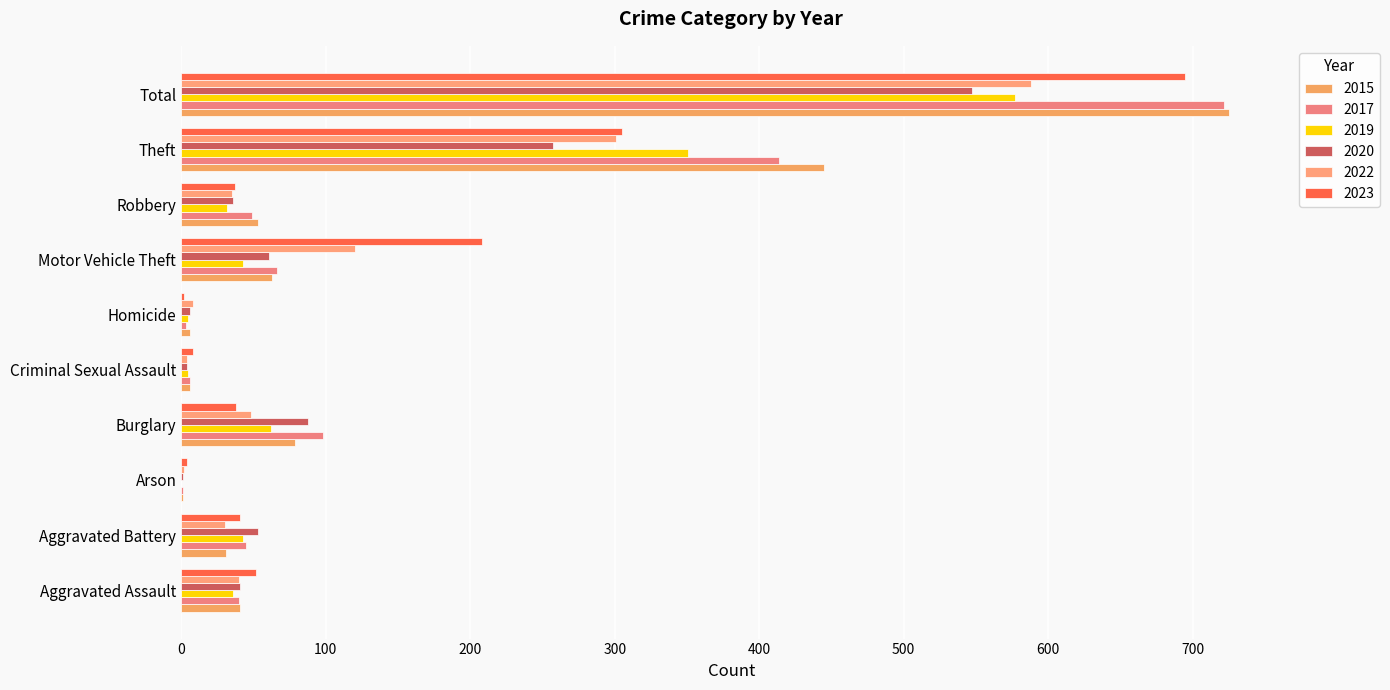

How many categories are shown in the chart?

10